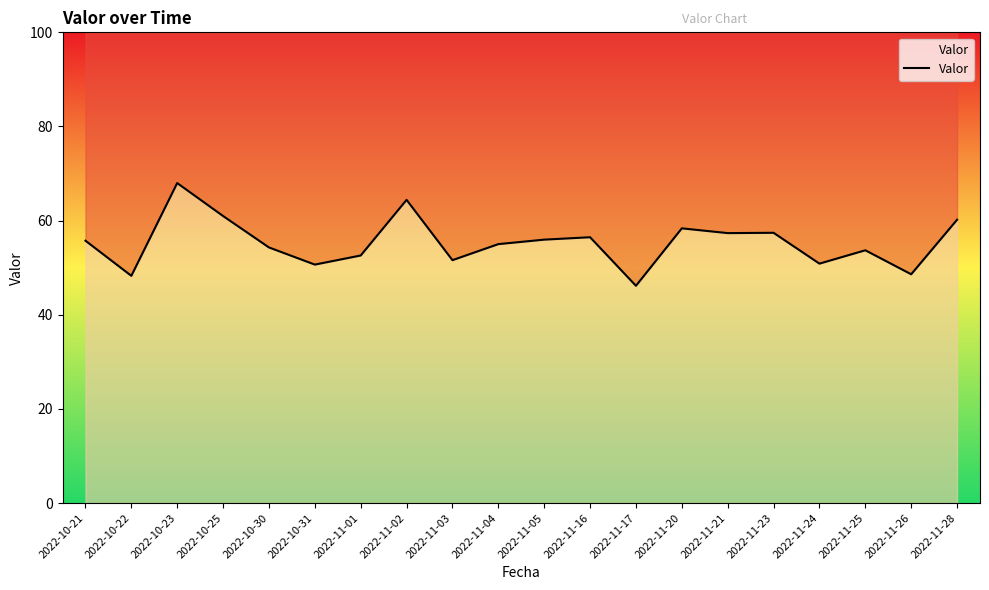

Reading right to left, transcribe all the data shown in this chart.

2022-11-28=60.2	2022-11-26=48.6	2022-11-25=53.7	2022-11-24=50.9	2022-11-23=57.4	2022-11-21=57.3	2022-11-20=58.4	2022-11-17=46.2	2022-11-16=56.5	2022-11-05=56.0	2022-11-04=55.0	2022-11-03=51.6	2022-11-02=64.4	2022-11-01=52.6	2022-10-31=50.7	2022-10-30=54.3	2022-10-25=61.0	2022-10-23=68.0	2022-10-22=48.3	2022-10-21=55.7